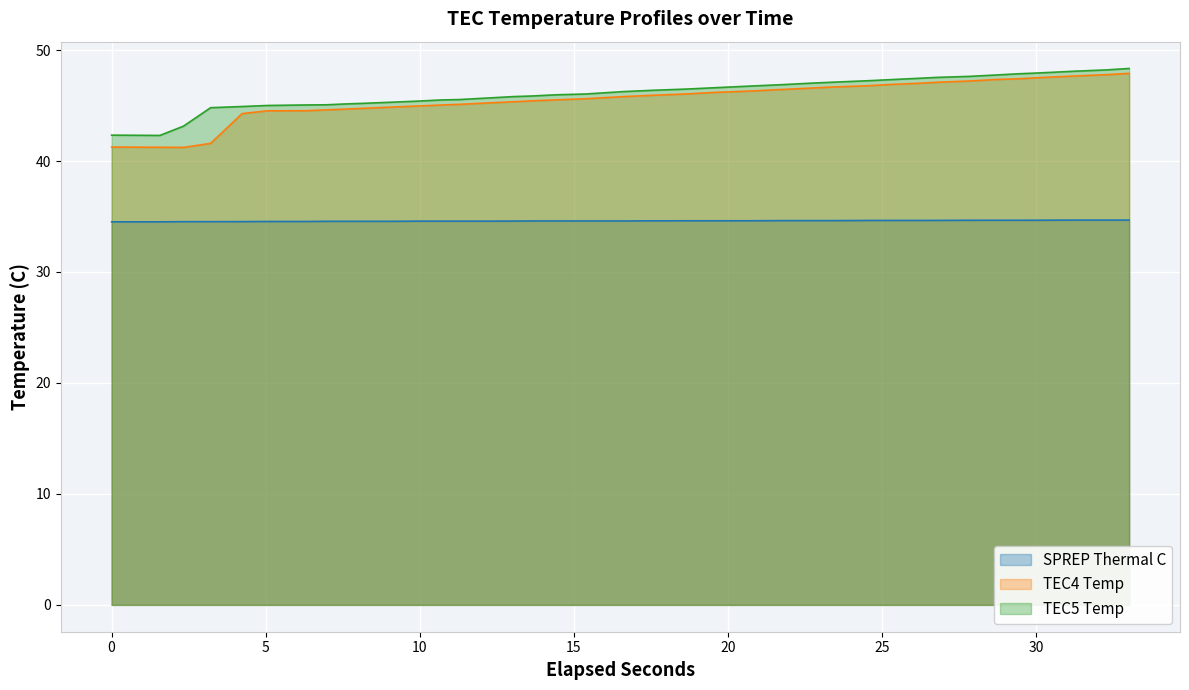

Which series has the largest range (max minus min)?

TEC4 Temp